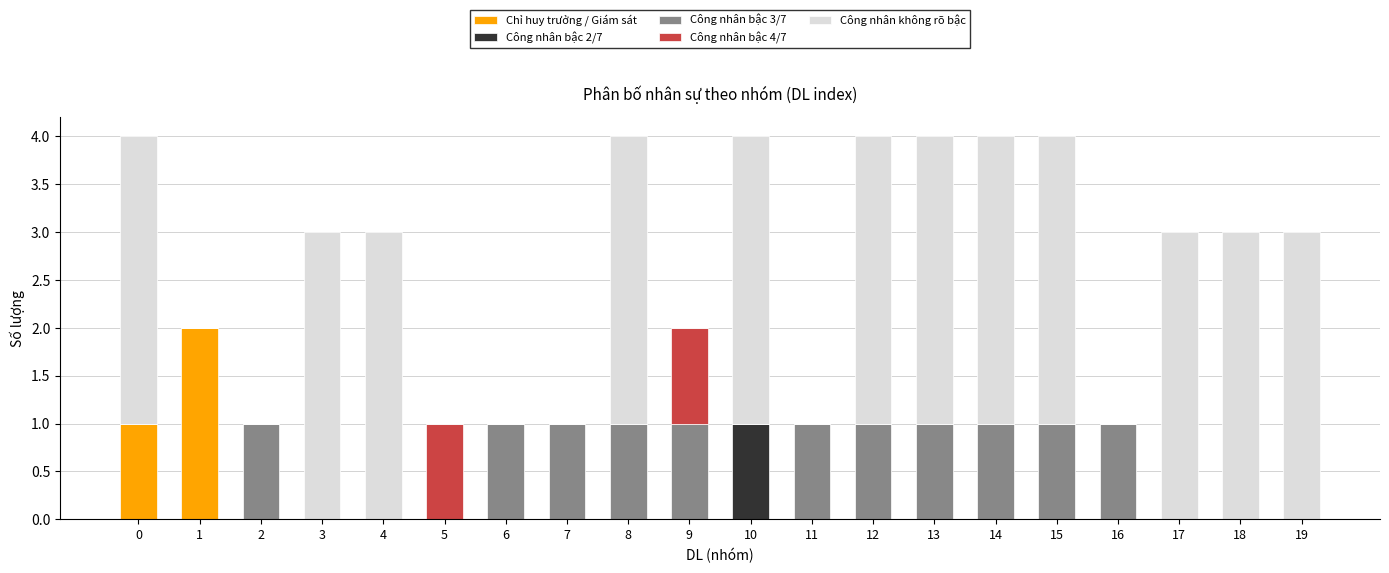

What is the total value across all series at 15?

4